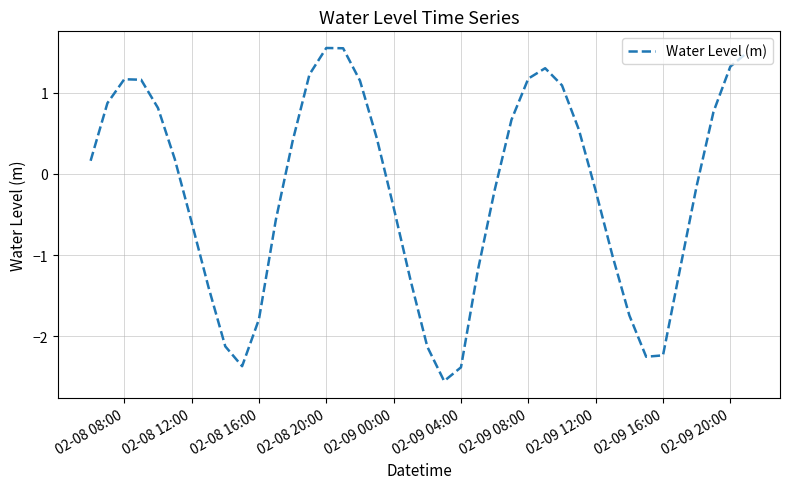

Count the number of data series in this chart.

1